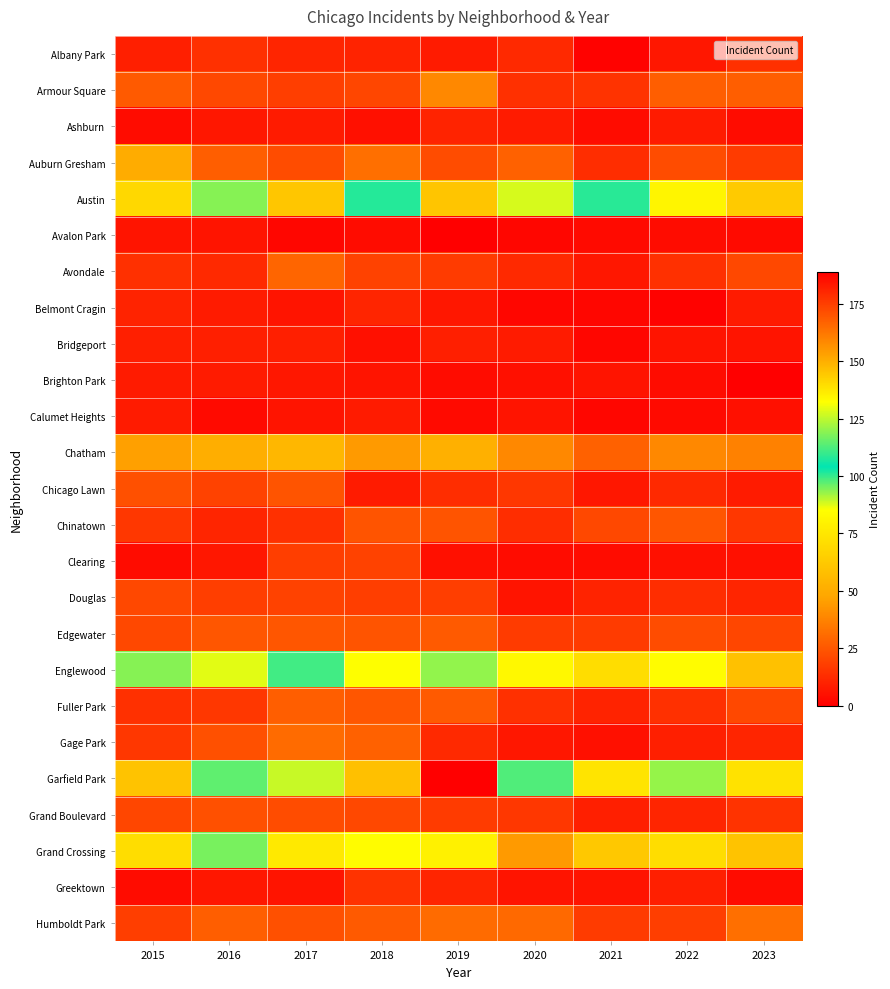

Reading left to right, extract all data points from this chart.

Albany Park: 2015=9	2016=14	2017=11	2018=10	2019=8	2020=12	2021=1	2022=7	2023=14
Armour Square: 2015=26	2016=21	2017=18	2018=20	2019=39	2020=14	2021=15	2022=27	2023=27
Ashburn: 2015=4	2016=7	2017=8	2018=5	2019=10	2020=8	2021=4	2022=8	2023=4
Auburn Gresham: 2015=50	2016=27	2017=22	2018=32	2019=22	2020=28	2021=13	2022=22	2023=17
Austin: 2015=69	2016=94	2017=61	2018=108	2019=145	2020=88	2021=101	2022=81	2023=63
Avalon Park: 2015=6	2016=6	2017=2	2018=4	2019=0	2020=2	2021=3	2022=4	2023=3
Avondale: 2015=14	2016=12	2017=29	2018=19	2019=17	2020=12	2021=7	2022=14	2023=21
Belmont Cragin: 2015=10	2016=8	2017=6	2018=11	2019=7	2020=2	2021=2	2022=1	2023=8
Bridgeport: 2015=9	2016=9	2017=9	2018=5	2019=9	2020=8	2021=2	2022=6	2023=6
Brighton Park: 2015=8	2016=8	2017=7	2018=6	2019=4	2020=5	2021=6	2022=4	2023=0
Calumet Heights: 2015=8	2016=3	2017=6	2018=8	2019=3	2020=6	2021=2	2022=3	2023=5
Chatham: 2015=46	2016=51	2017=55	2018=44	2019=52	2020=39	2021=28	2022=39	2023=37
Chicago Lawn: 2015=23	2016=19	2017=24	2018=8	2019=13	2020=16	2021=7	2022=12	2023=8
Chinatown: 2015=16	2016=11	2017=14	2018=24	2019=24	2020=13	2021=21	2022=25	2023=16
Clearing: 2015=4	2016=7	2017=18	2018=19	2019=5	2020=4	2021=4	2022=5	2023=5
Douglas: 2015=21	2016=18	2017=19	2018=18	2019=18	2020=6	2021=10	2022=13	2023=11
Edgewater: 2015=21	2016=25	2017=25	2018=24	2019=26	2020=17	2021=17	2022=22	2023=20
Englewood: 2015=94	2016=129	2017=99	2018=85	2019=120	2020=82	2021=71	2022=84	2023=59
Fuller Park: 2015=14	2016=16	2017=27	2018=25	2019=26	2020=14	2021=10	2022=14	2023=21
Gage Park: 2015=16	2016=23	2017=31	2018=28	2019=12	2020=7	2021=5	2022=9	2023=11
Garfield Park: 2015=60	2016=97	2017=89	2018=146	2019=189	2020=98	2021=74	2022=93	2023=73
Grand Boulevard: 2015=20	2016=23	2017=22	2018=21	2019=17	2020=16	2021=9	2022=11	2023=15
Grand Crossing: 2015=71	2016=95	2017=76	2018=84	2019=79	2020=44	2021=62	2022=71	2023=60
Greektown: 2015=4	2016=7	2017=6	2018=15	2019=11	2020=6	2021=6	2022=9	2023=4
Humboldt Park: 2015=18	2016=27	2017=23	2018=26	2019=31	2020=30	2021=17	2022=18	2023=32